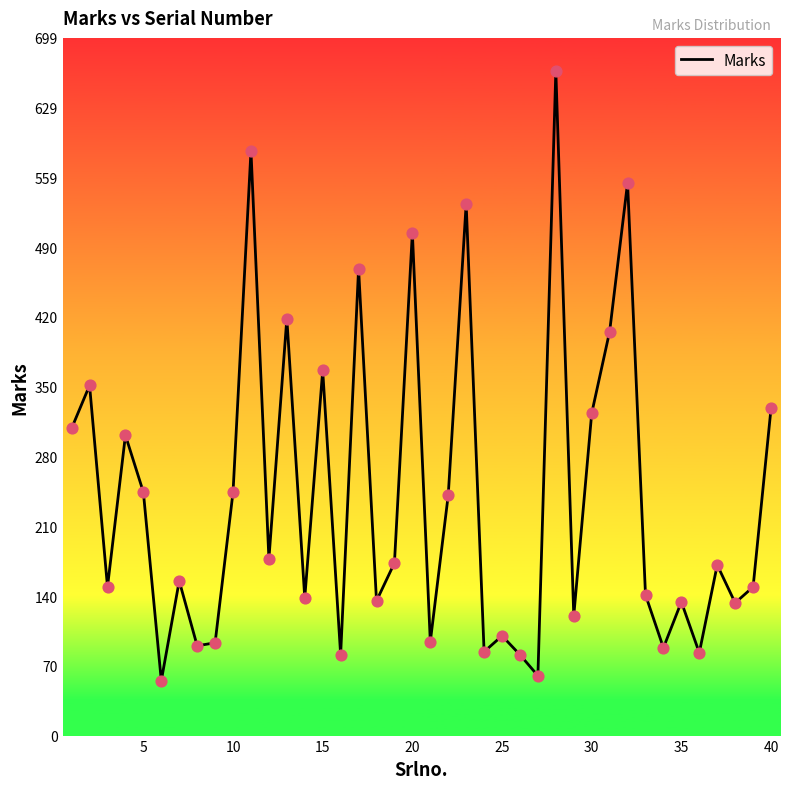

What is the smallest value displayed?

55